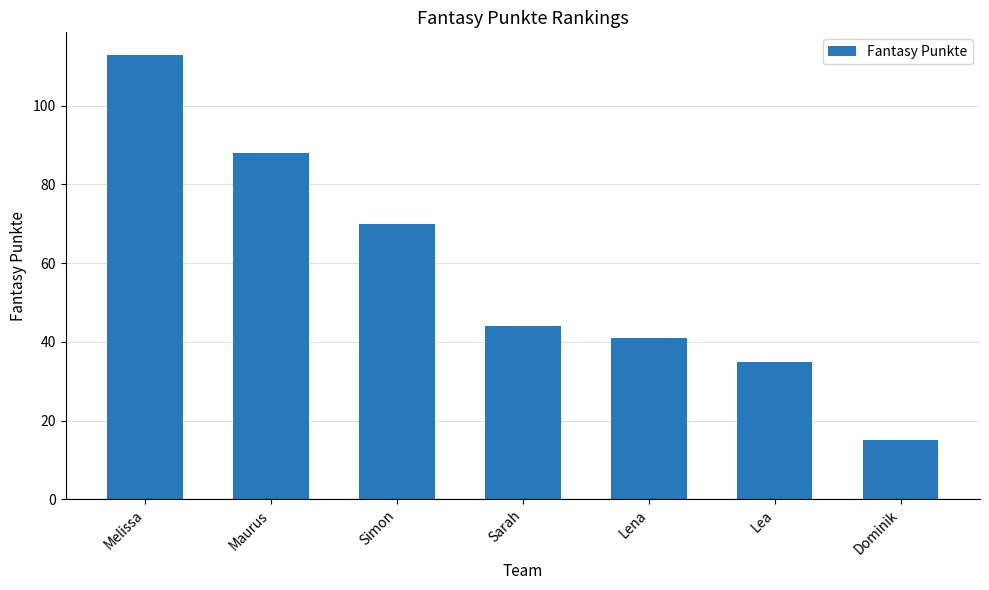

What is the change in value from Maurus to Dominik?

-73